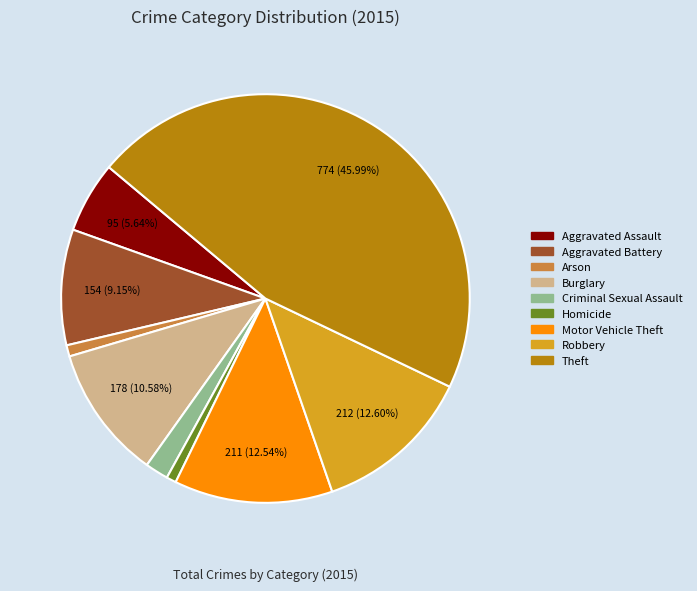

Which category has the biggest portion of the pie?

Theft